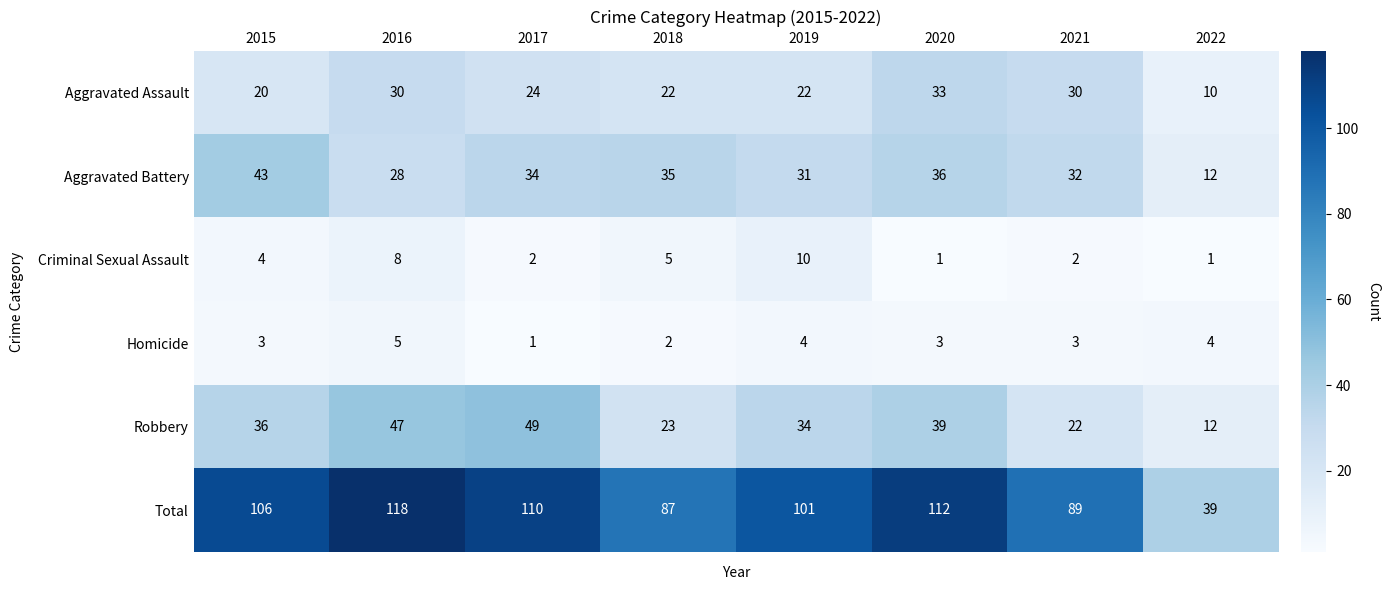

At which label does Aggravated Battery reach its minimum?

2022